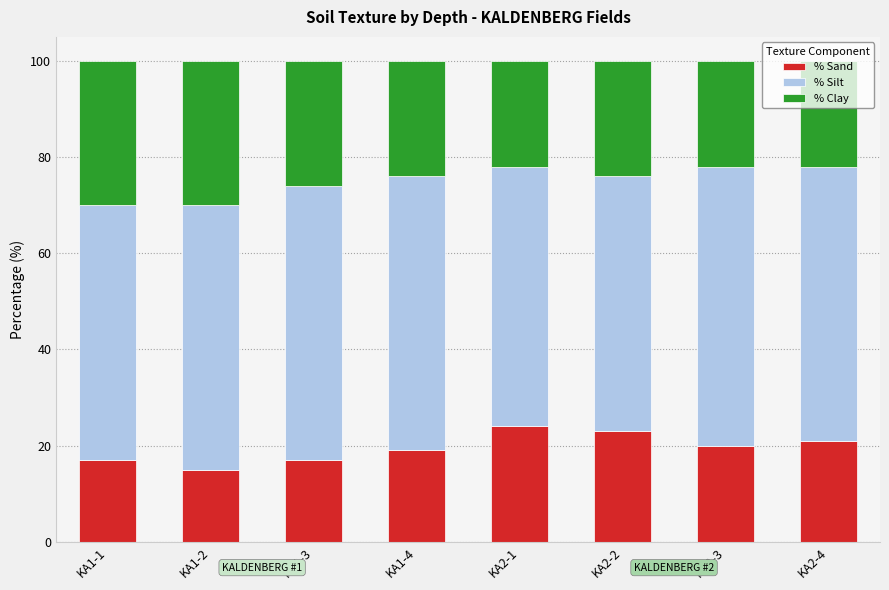

What is the difference between the maximum and minimum values in the % Sand series?

9